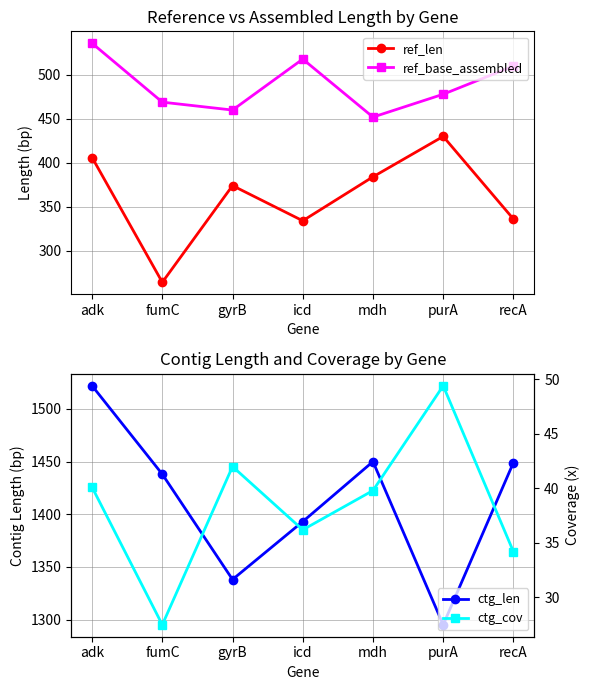

Reading left to right, extract all data points from this chart.

ref_len: adk=406.0	fumC=264.0	gyrB=374.0	icd=334.0	mdh=384.0	purA=430.0	recA=336.0
ref_base_assembled: adk=536.0	fumC=469.0	gyrB=460.0	icd=518.0	mdh=452.0	purA=478.0	recA=510.0
ctg_len: adk=1522.0	fumC=1438.0	gyrB=1338.0	icd=1393.0	mdh=1450.0	purA=1295.0	recA=1449.0
ctg_cov: adk=40.1	fumC=27.5	gyrB=42.0	icd=36.2	mdh=39.8	purA=49.4	recA=34.2